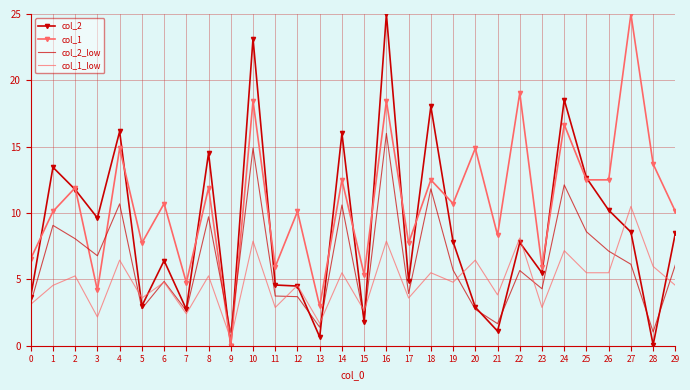

True or false: col_2 has more than 0 points higher than both neighbors.

True